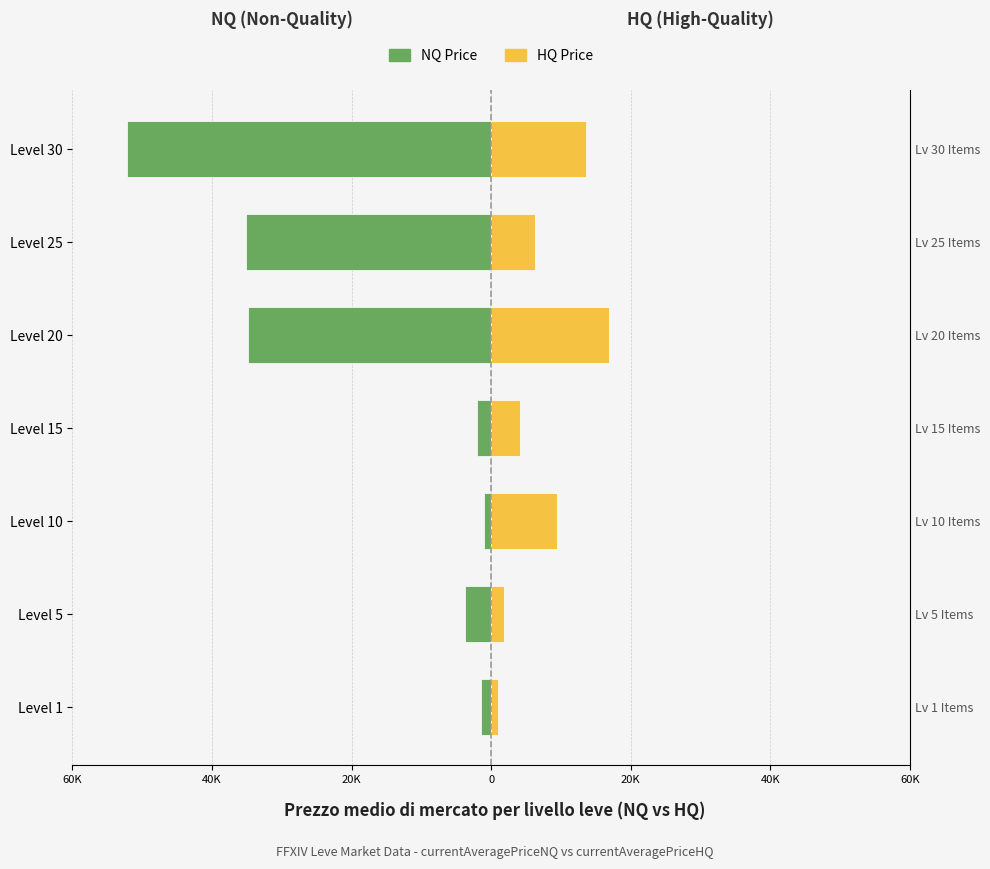

Are the bars horizontal?

Yes